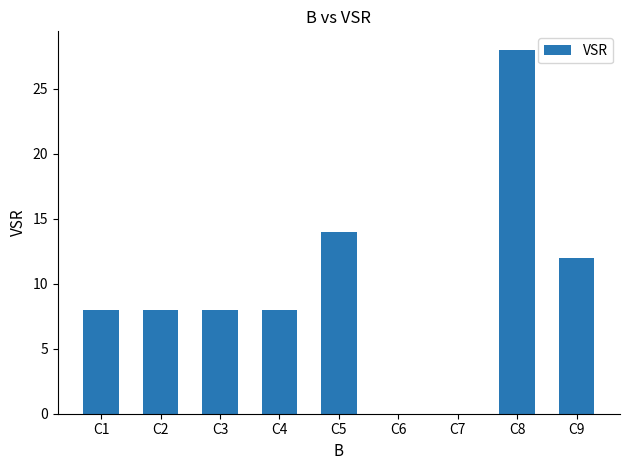

What is the difference between the values at C5 and C4?

6